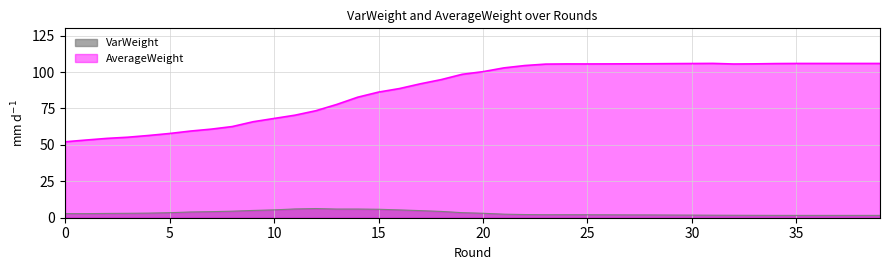

Reading left to right, extract all data points from this chart.

VarWeight: 2.8	2.8	3.0	3.0	3.2	3.5	3.9	4.2	4.5	5.0	5.4	6.0	6.3	6.0	6.0	5.8	5.4	4.9	4.3	3.5	3.1	2.4	2.2	2.1	2.1	2.0	2.0	2.0	1.9	1.8	1.8	1.7	1.7	1.6	1.6	1.6	1.6	1.6	1.6	1.6
AverageWeight: 52.1	53.3	54.5	55.3	56.5	57.8	59.5	60.8	62.6	65.9	68.1	70.4	73.4	77.8	82.7	86.2	88.7	91.9	94.8	98.4	100.3	102.9	104.5	105.4	105.6	105.6	105.6	105.6	105.7	105.8	105.8	105.9	105.5	105.6	105.8	105.9	105.9	105.9	105.9	105.9